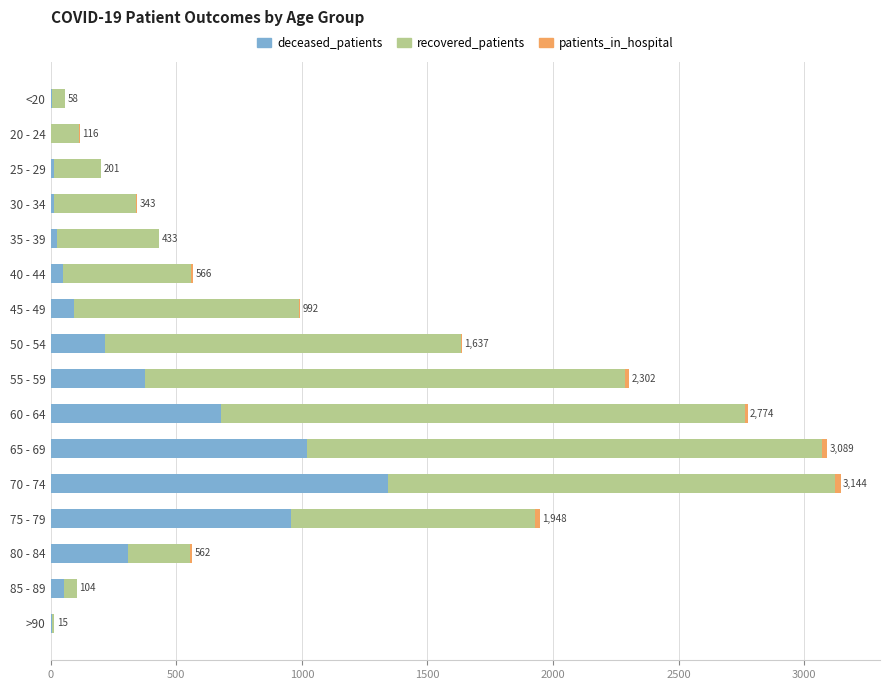

The deceased_patients series shows 5 at >90. True or false?

True